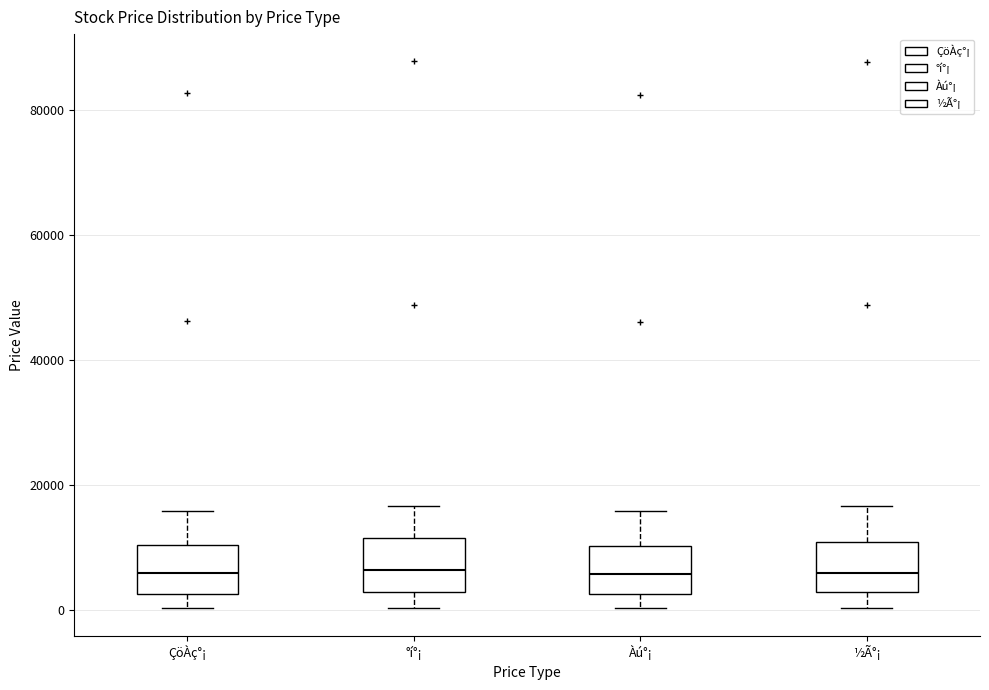

Reading left to right, read every box against the y-axis: the position of its median line, the range the box covers, and the ends of its whiskers. The values are not printed on the chart, so give them approximately, as read against the axis.

ÇöÀç°¡: median 6000, box 2000 to 10000, whiskers 0 to 16000
°í°¡: median 6000, box 2000 to 12000, whiskers 0 to 16000
Àú°¡: median 6000, box 2000 to 10000, whiskers 0 to 16000
½Ã°¡: median 6000, box 2000 to 10000, whiskers 0 to 16000